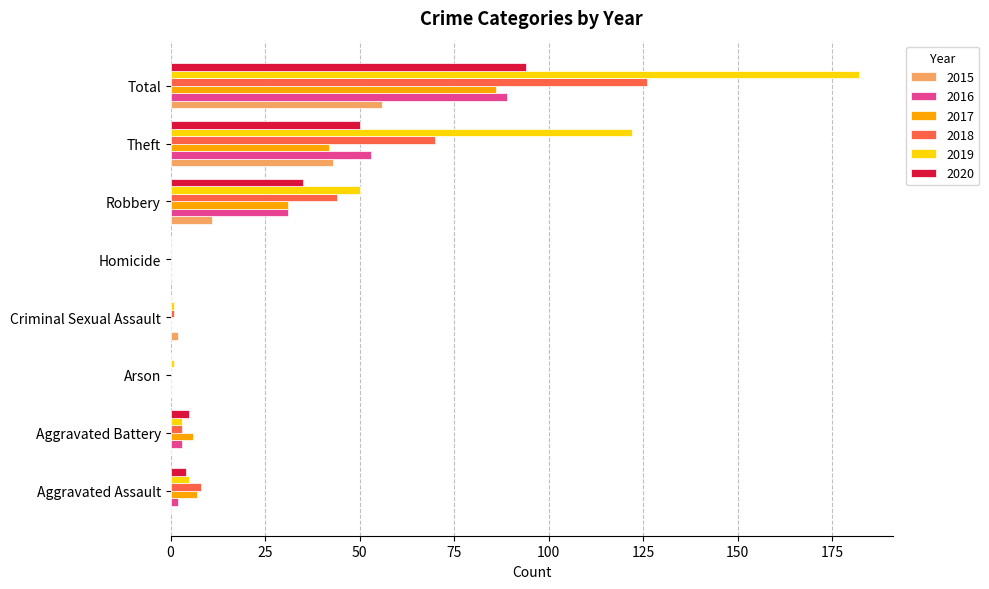

What is the greatest value displayed?

182